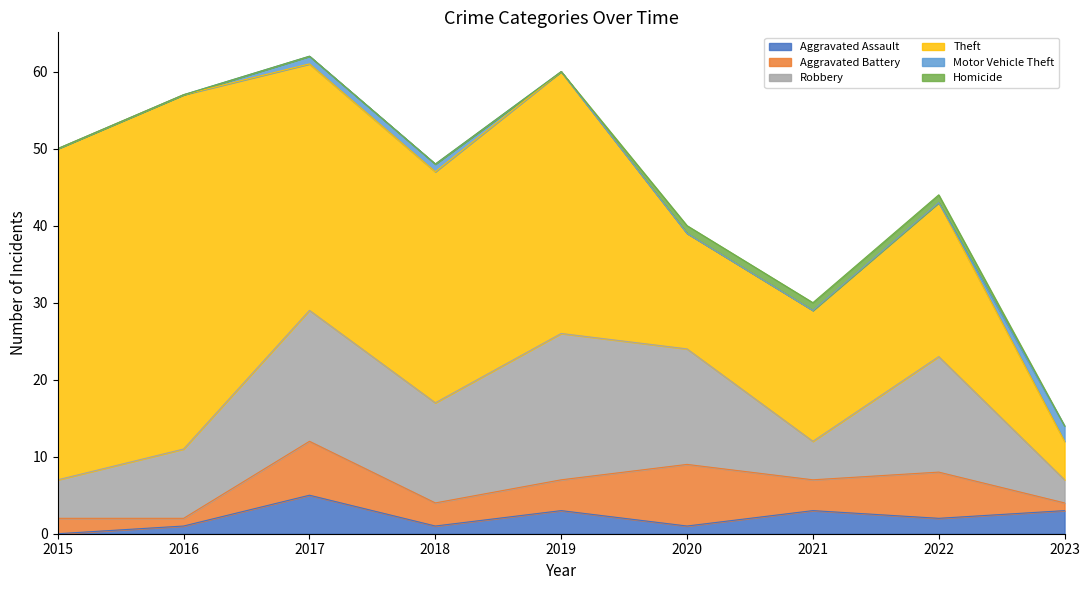

Where is the first local minimum for Aggravated Battery?

2016